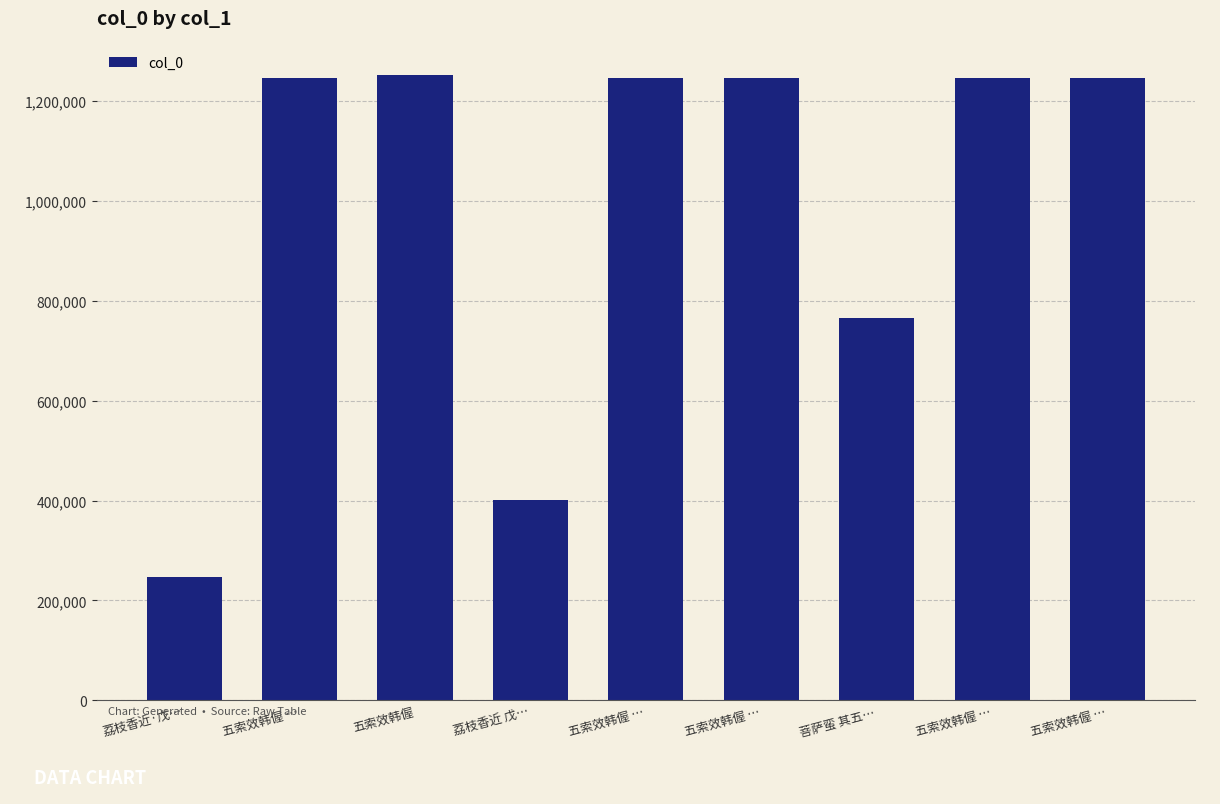

How many bars are there in total?

9